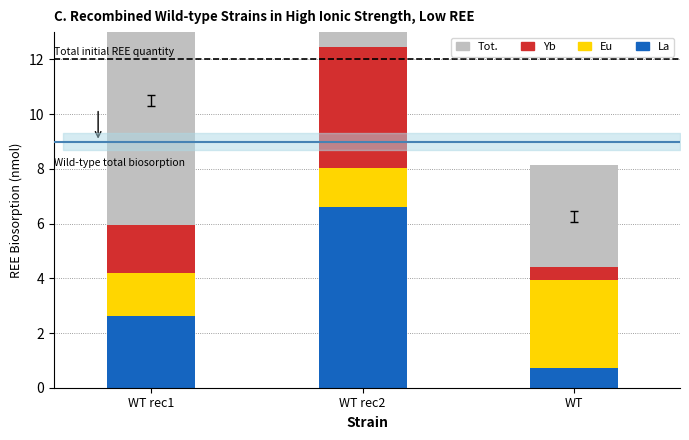

List the labels in order of Eu value, largest first.

WT, WT rec1, WT rec2